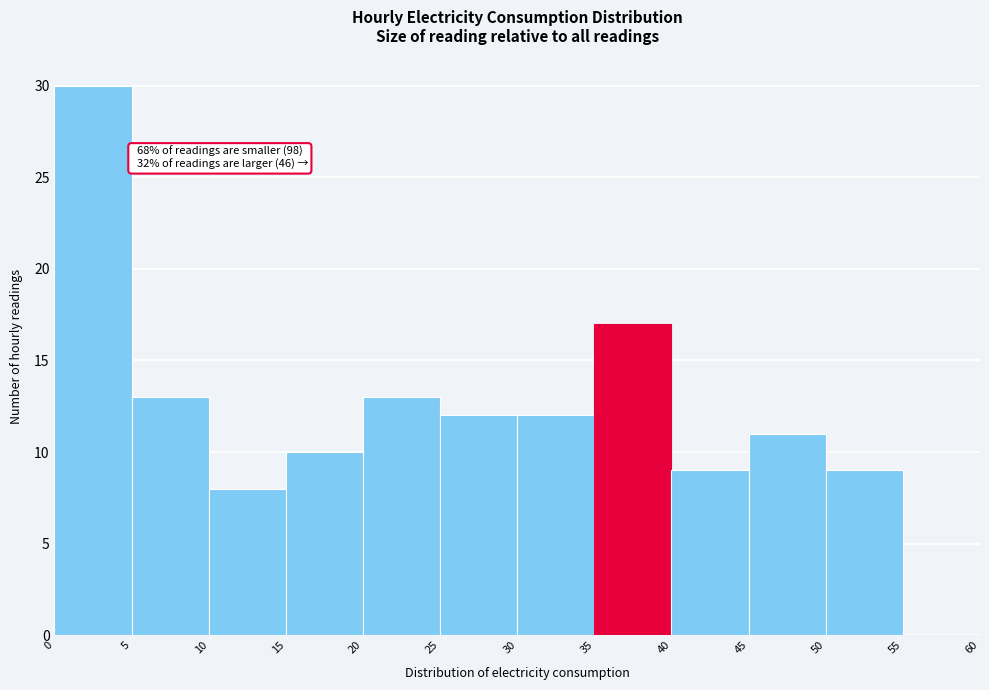

Over which range of the x-axis is the bar tallest?

0 to 5